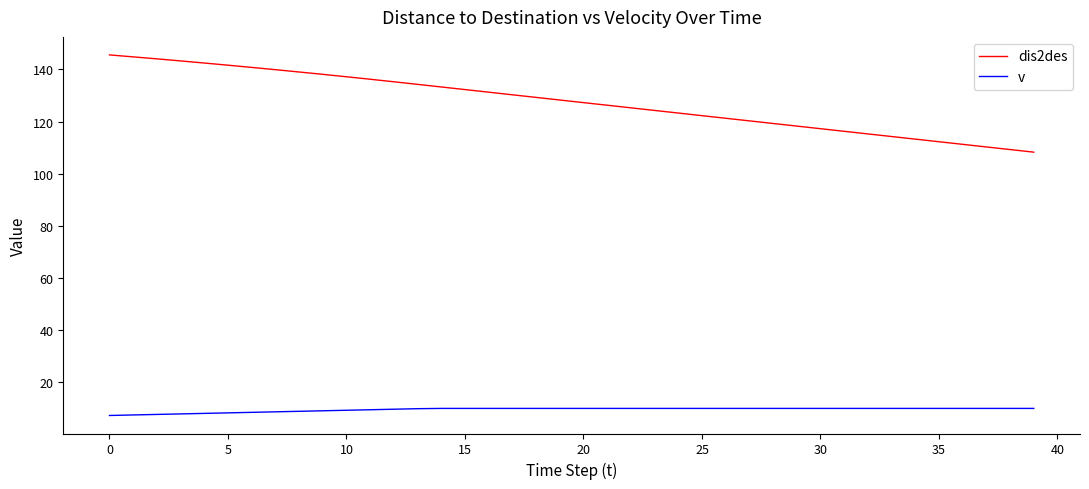

True or false: v and dis2des intersect in this chart.

False